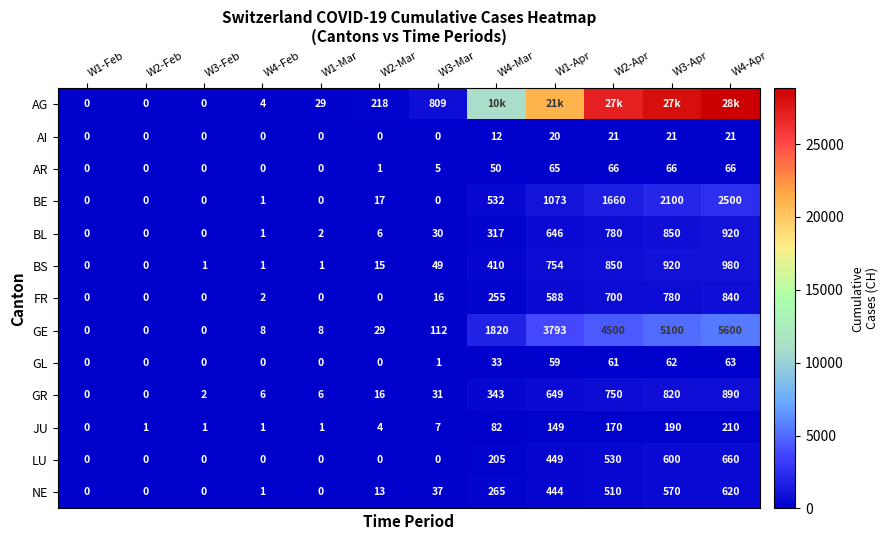

Rank the series by their maximum value, from highest to lowest.

AG, GE, BE, BS, BL, GR, FR, LU, NE, JU, AR, GL, AI